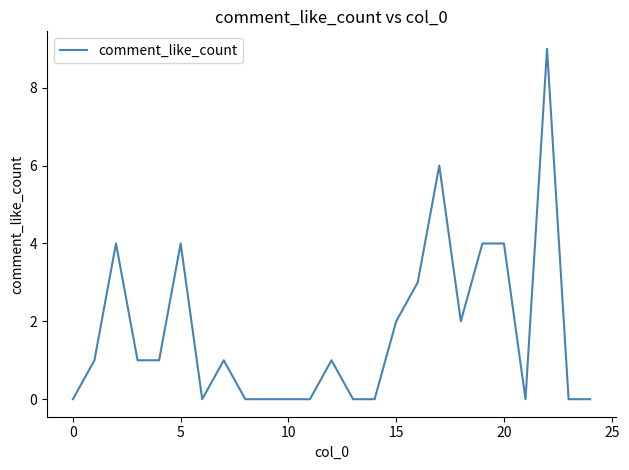

What is the difference between the maximum and minimum values?

9